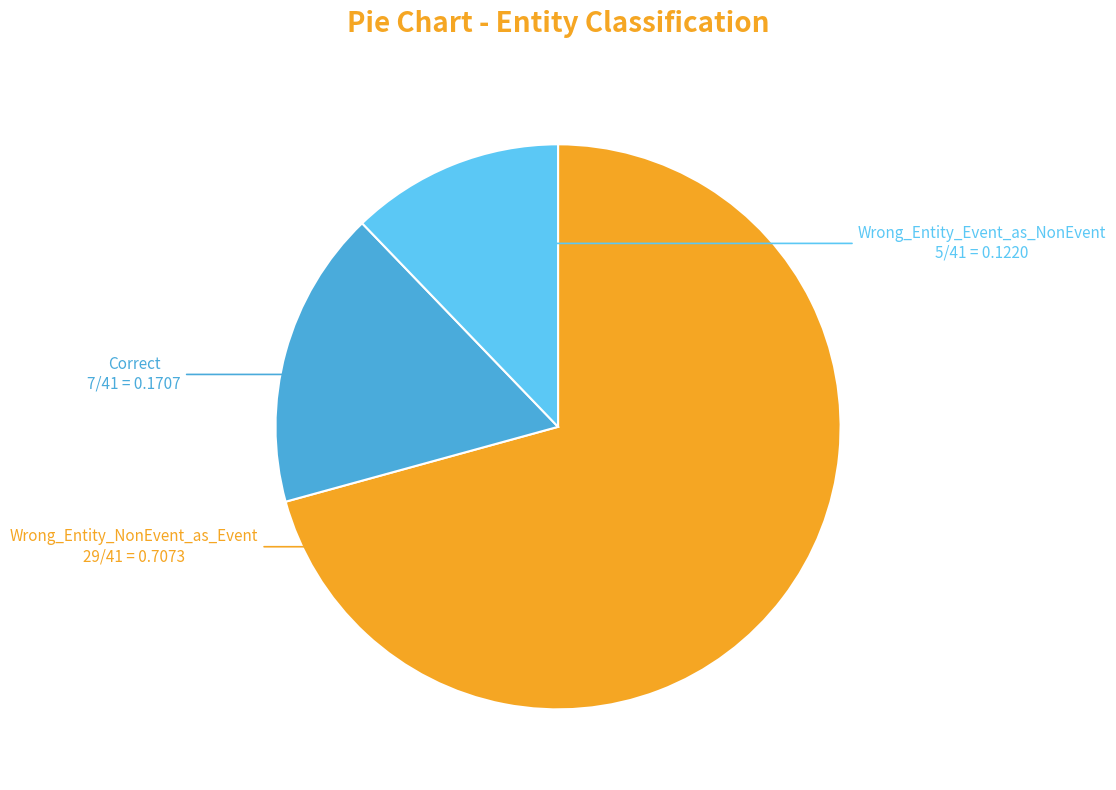

How many slices are in this pie chart?

3